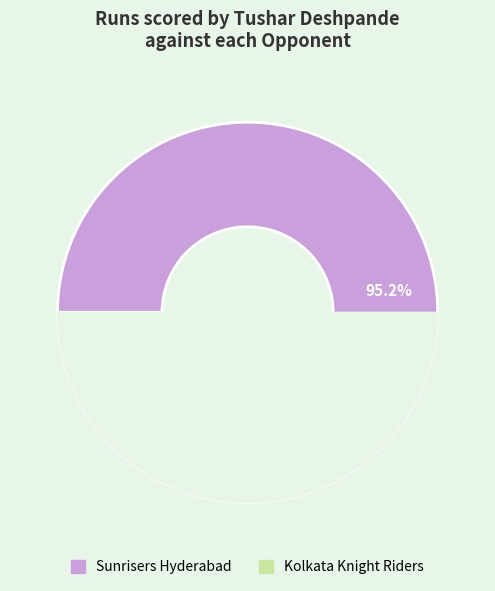

How many segments does this pie chart have?

2